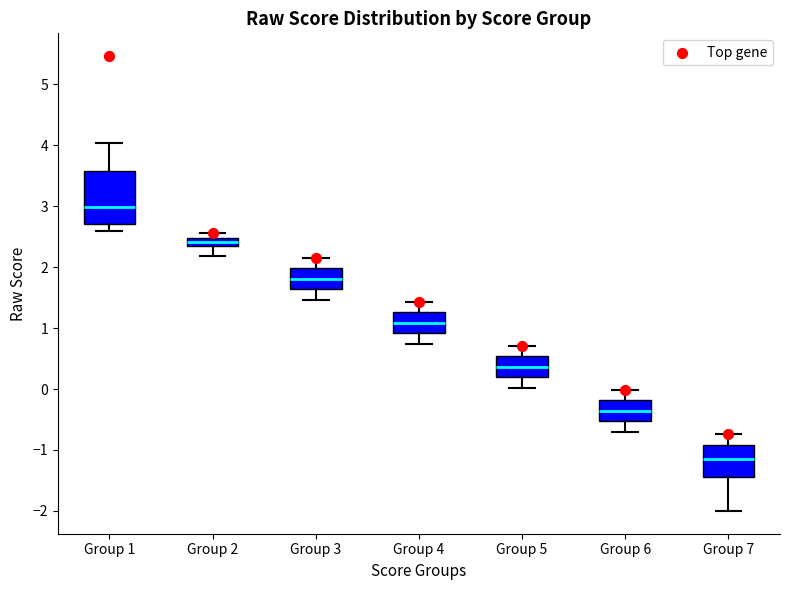

Which box has the highest median line?

Group 1